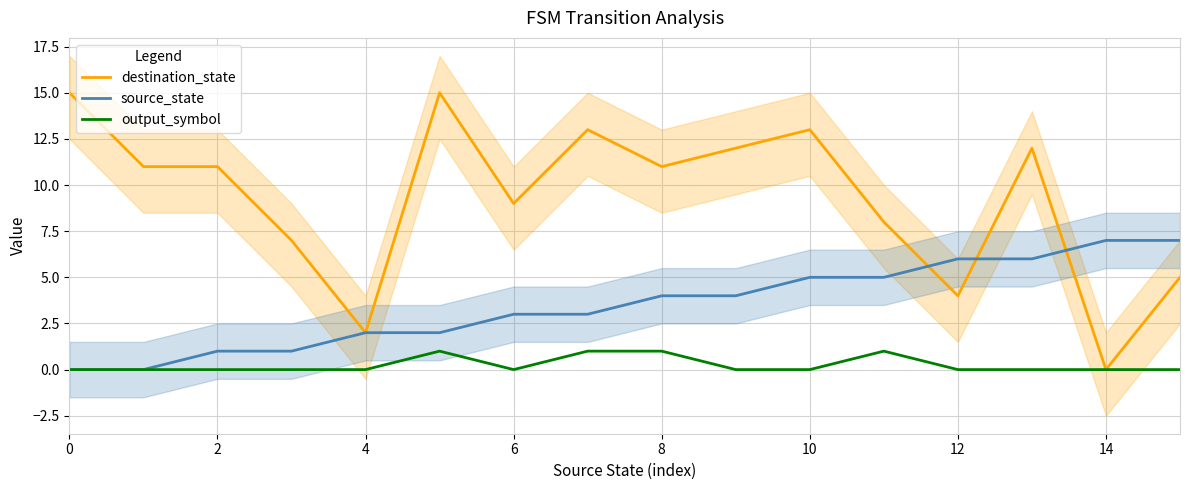

How many categories are shown in the chart?

16